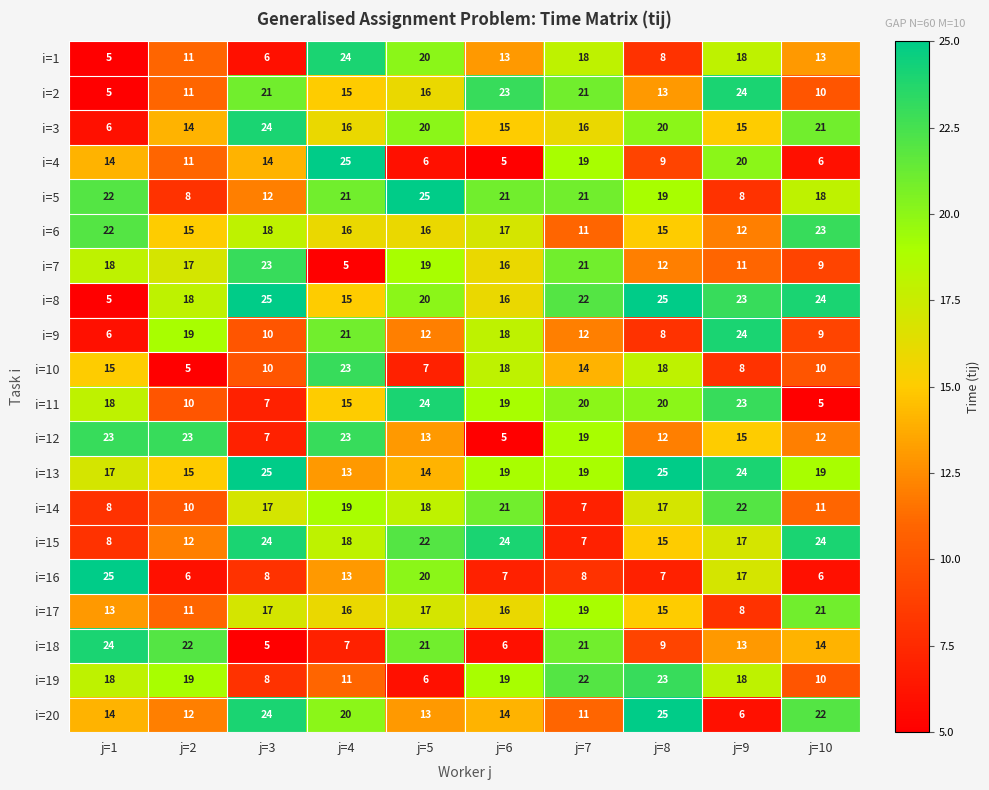

Which series changed the most between j=5 and j=9?

i=5